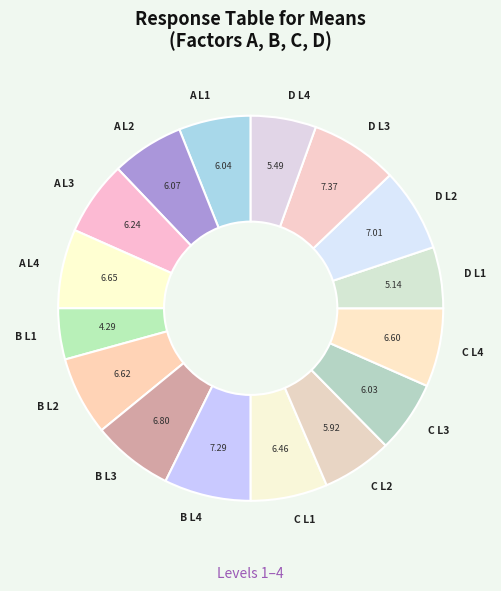

Between D L1 and B L3, which is larger?

B L3